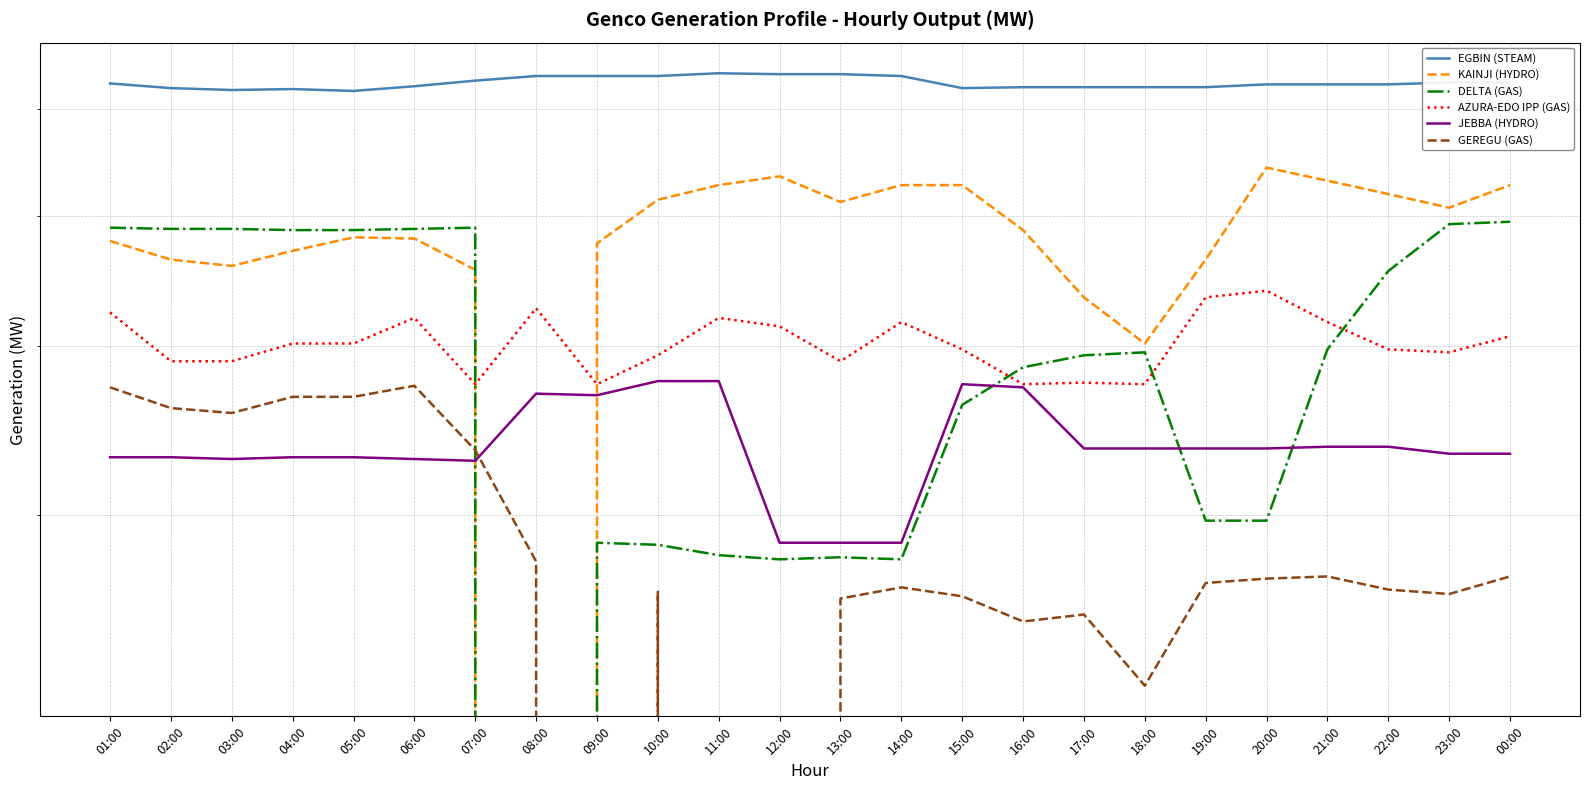

True or false: AZURA-EDO IPP (GAS) has a value of 238 at 15:00.

False